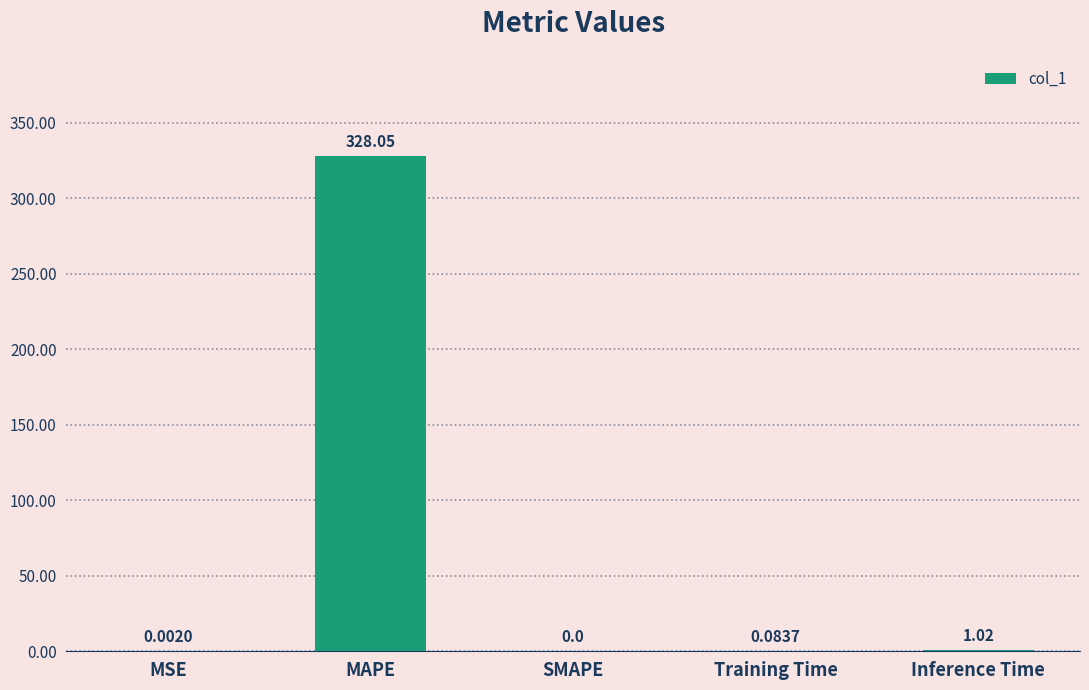

The chart shows a value of 0.0 at MSE. True or false?

True